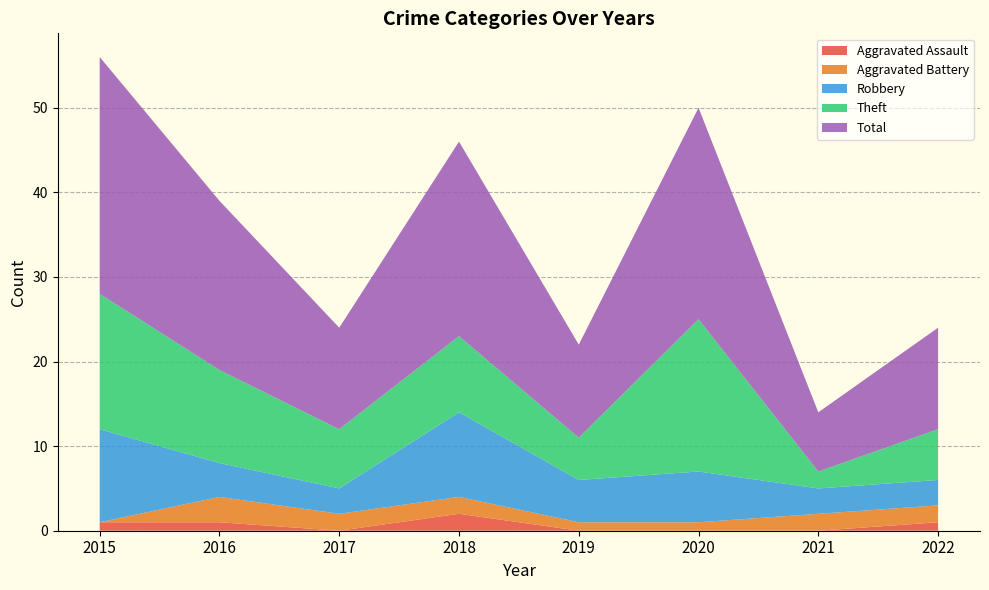

Reading right to left, what are all the values shown in this chart?

Aggravated Assault: 1	0	0	0	2	0	1	1
Aggravated Battery: 2	2	1	1	2	2	3	0
Robbery: 3	3	6	5	10	3	4	11
Theft: 6	2	18	5	9	7	11	16
Total: 12	7	25	11	23	12	20	28